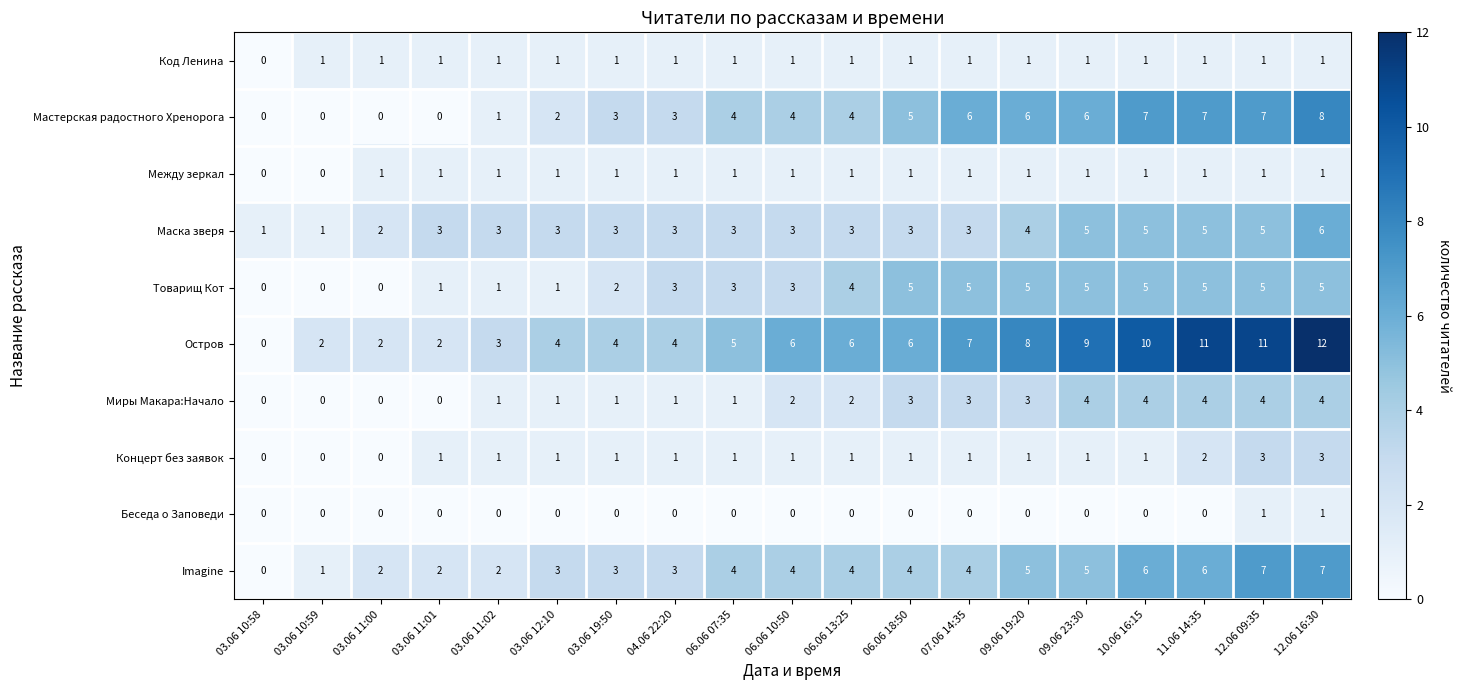

What is the sum of all Миры Макара:Начало values?

38